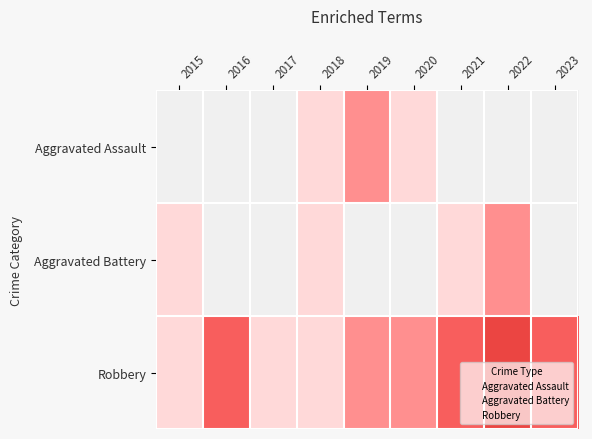

The Aggravated Battery series shows 1 at 2021. True or false?

True